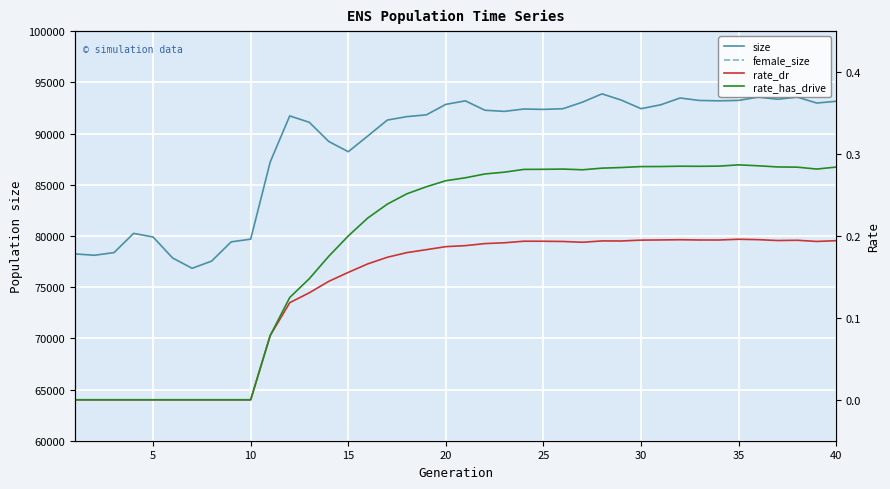

In female_size, how many points are lower than both neighbors (excluding endpoints)?

9